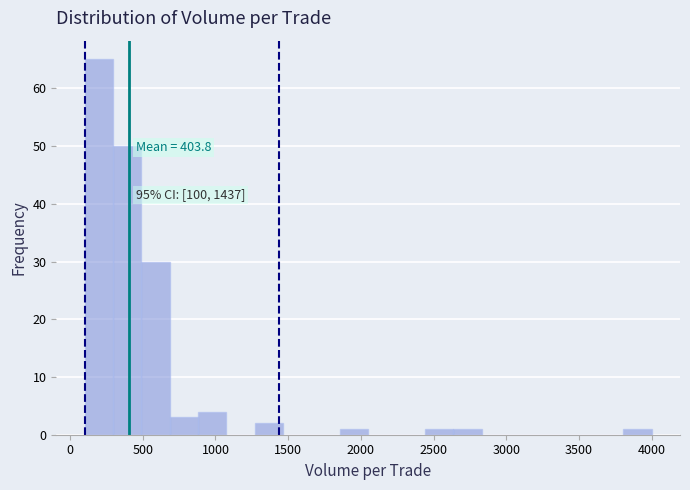

Around what value on the x-axis is the tallest bar? Give the approximate position of its centre, as read against the axis.

200